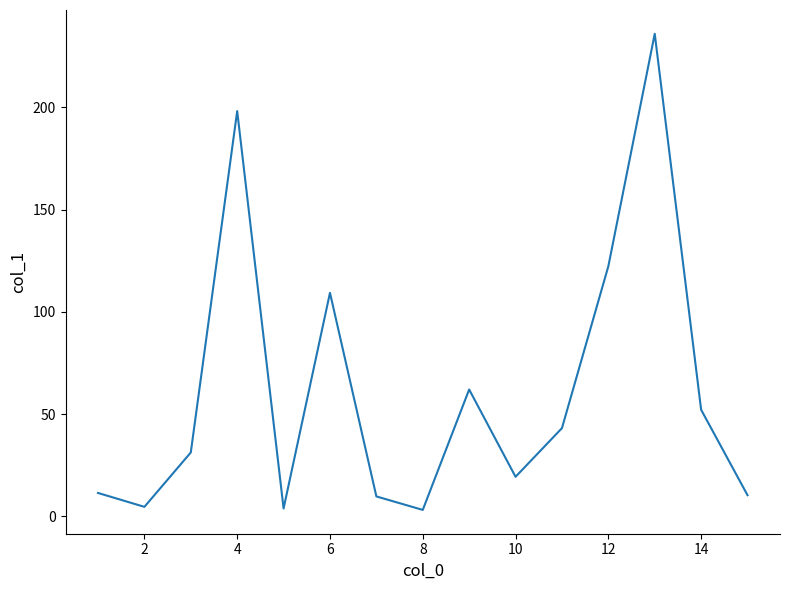

Is this an area chart (filled region under the line)?

No